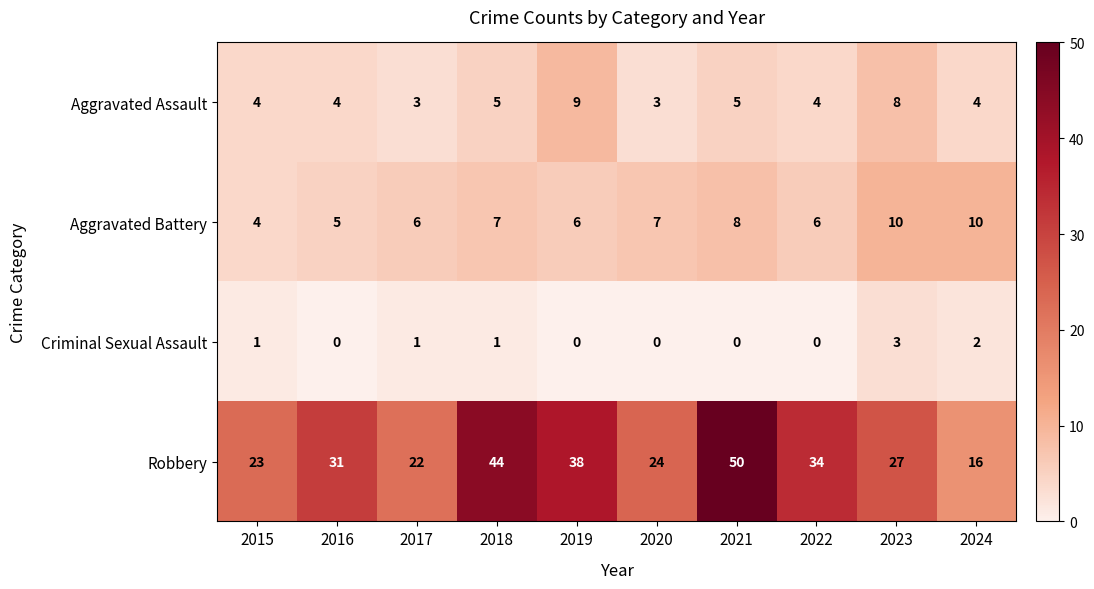

What is the spread (max minus min) of values at 2024?

14